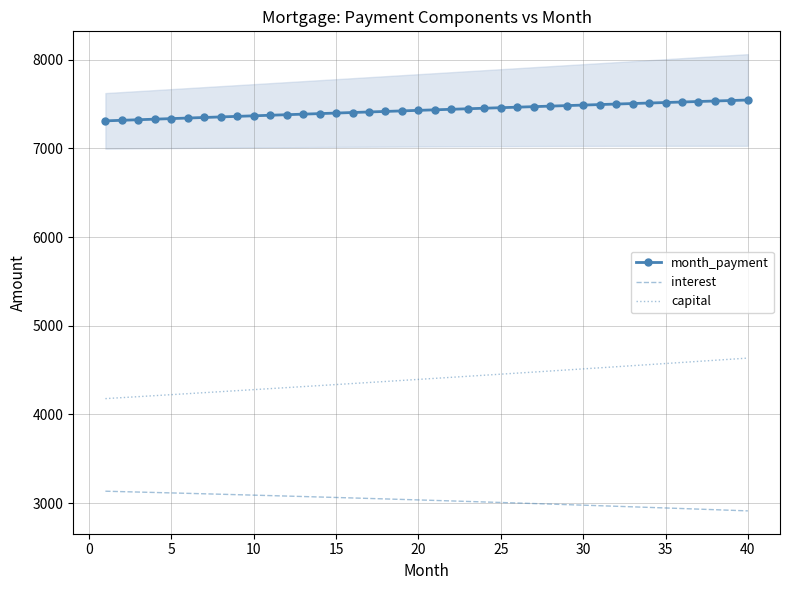

What is the average value of the capital series?

4402.5